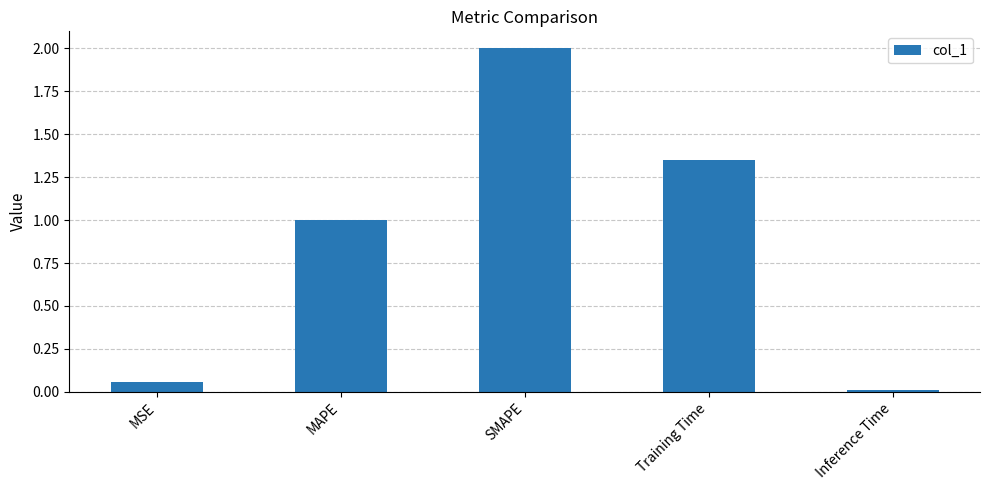

At which label does the data first exceed 1?

MAPE